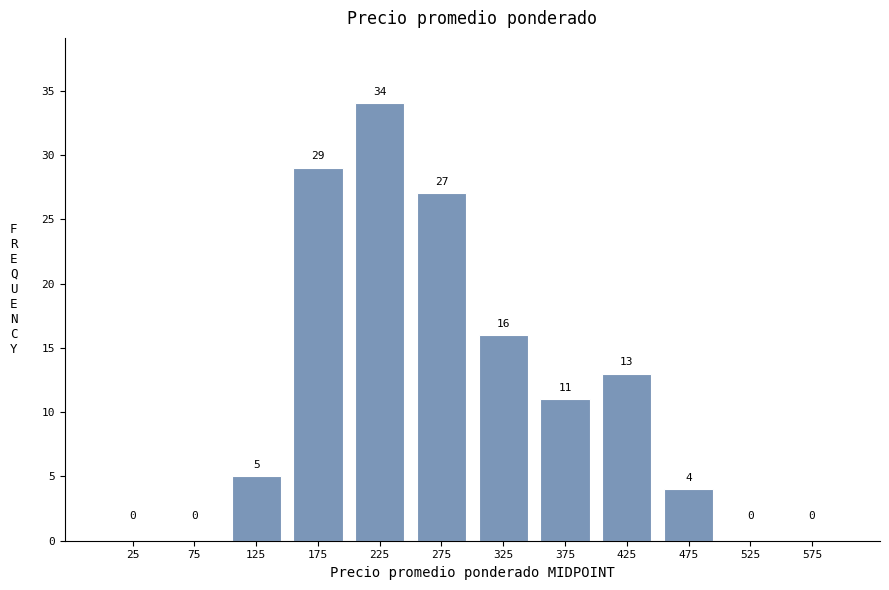

Over which range of the x-axis is the bar tallest?

200 to 250